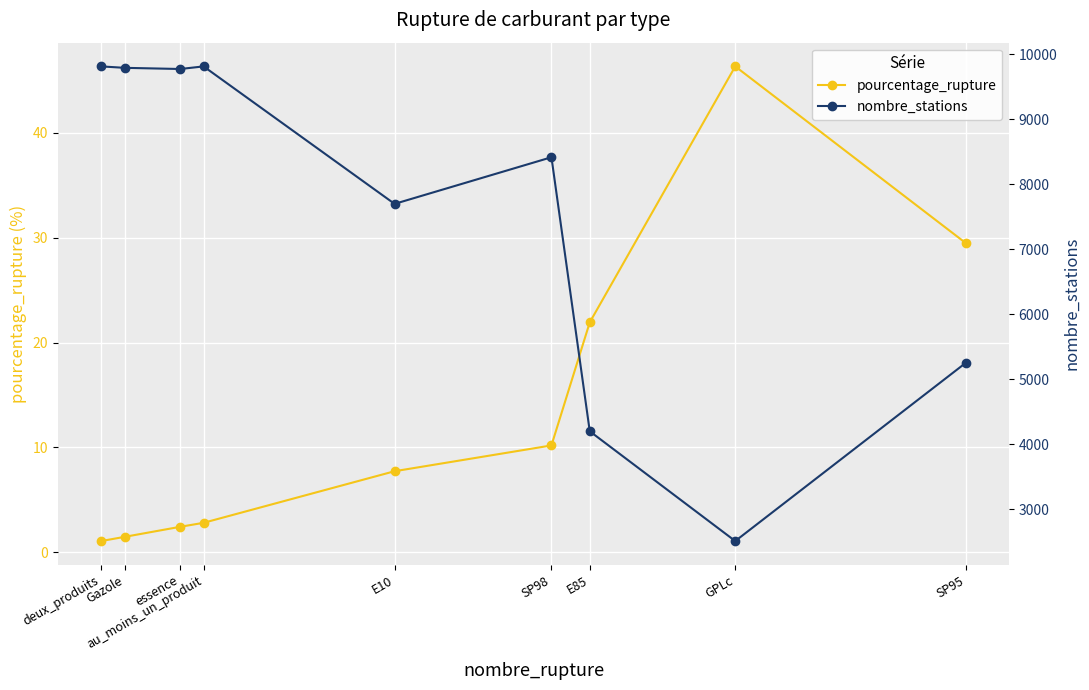

In nombre_stations, how many points are higher than both neighbors (excluding endpoints)?

2